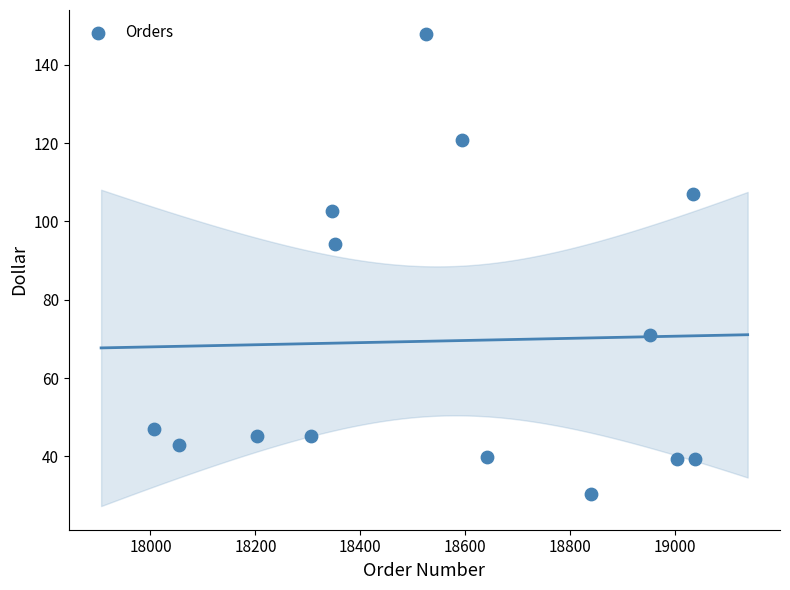

What Y value in the scatter plot is closest to 89?

94.2